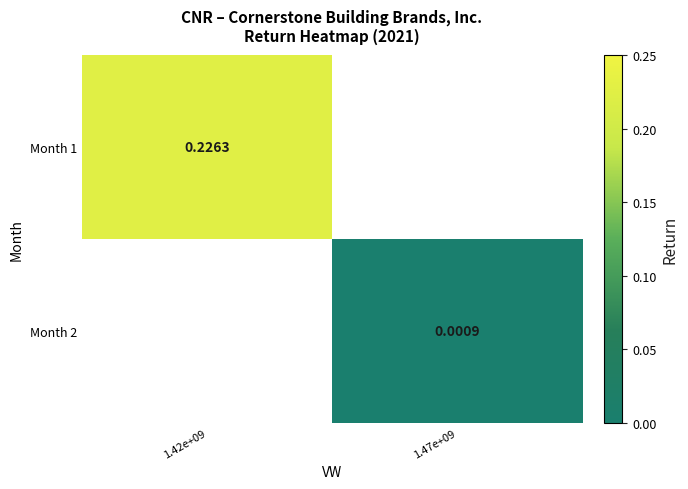

The value of Month 2 at 1.47e+09 is 0.0. True or false?

False